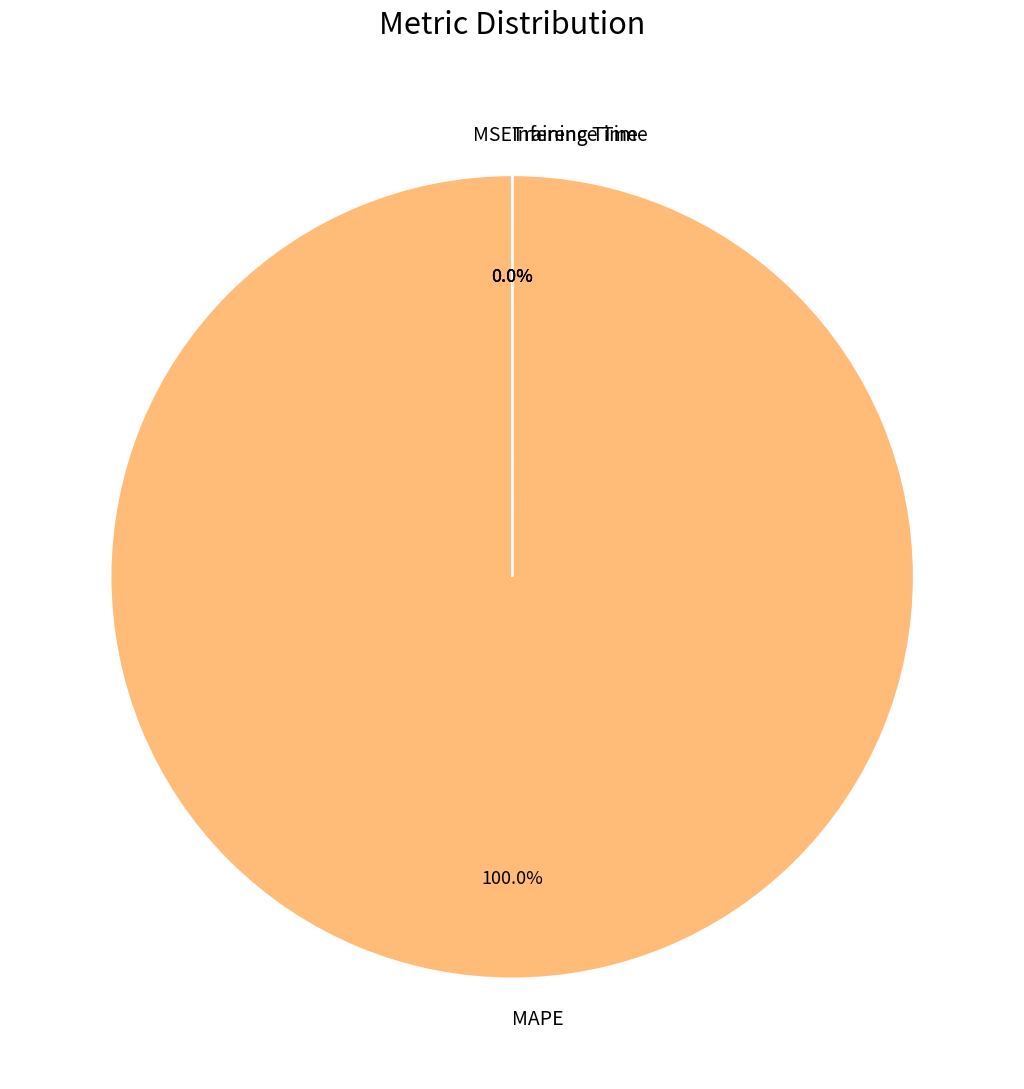

Is there any slice that represents more than half of the pie?

Yes